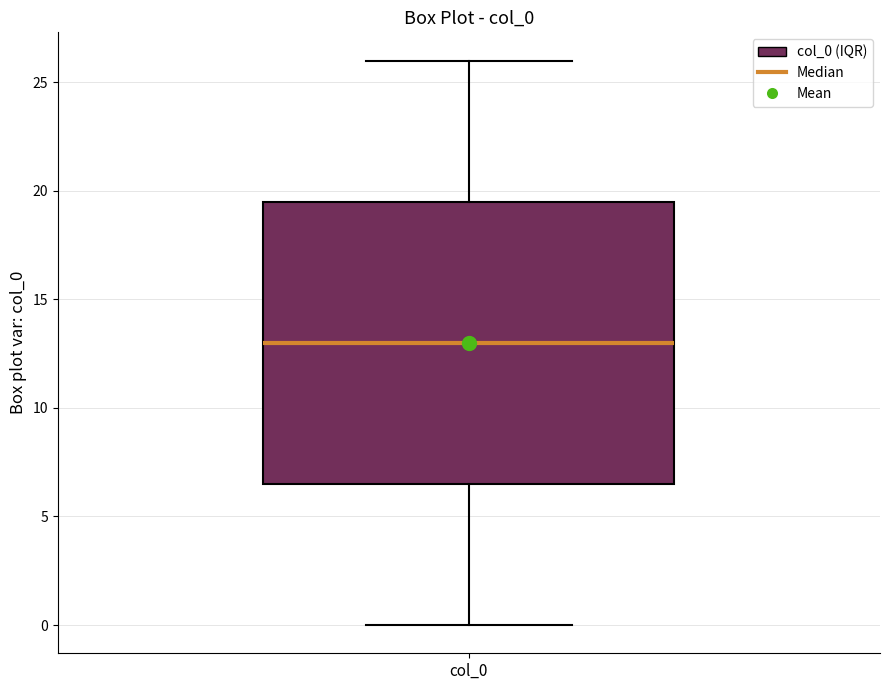

Where is the upper edge of the box for col_0 on the y-axis? The values are not printed on the chart, so give them approximately, as read against the axis.

19.5